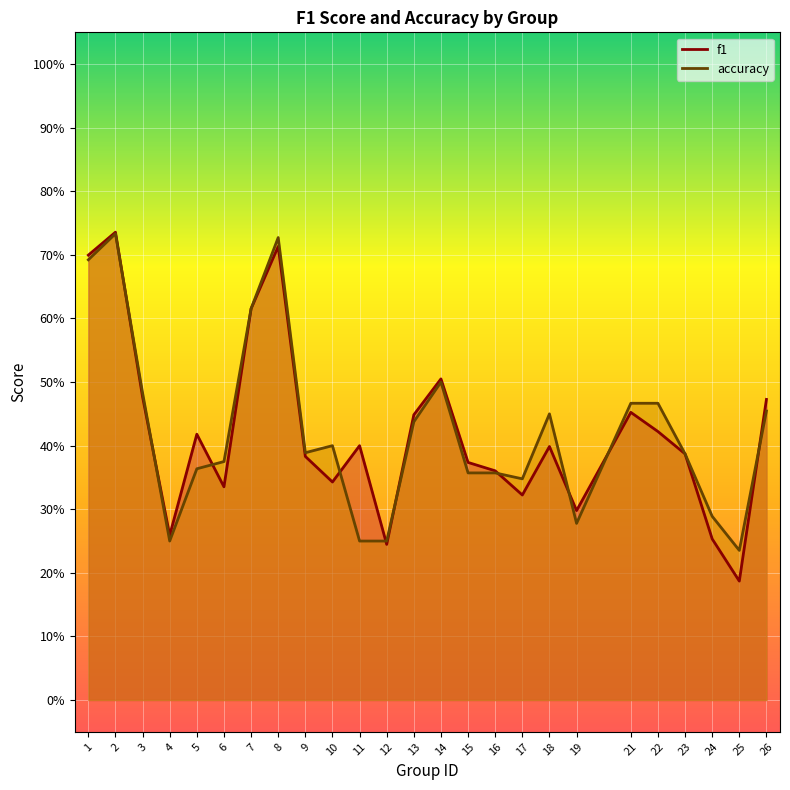

How many series are shown in this chart?

2